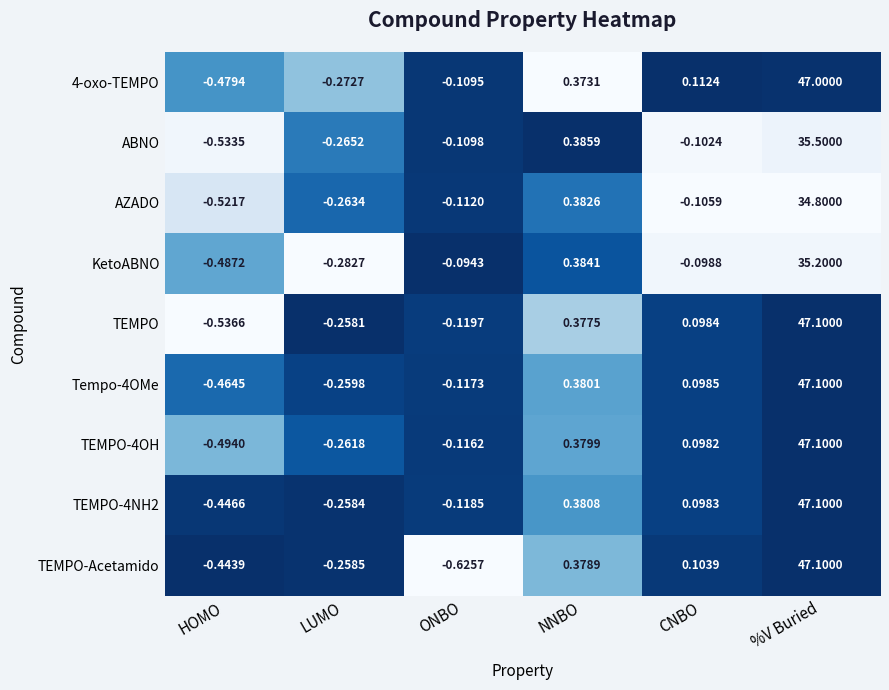

Which series has the largest range (max minus min)?

TEMPO-Acetamido